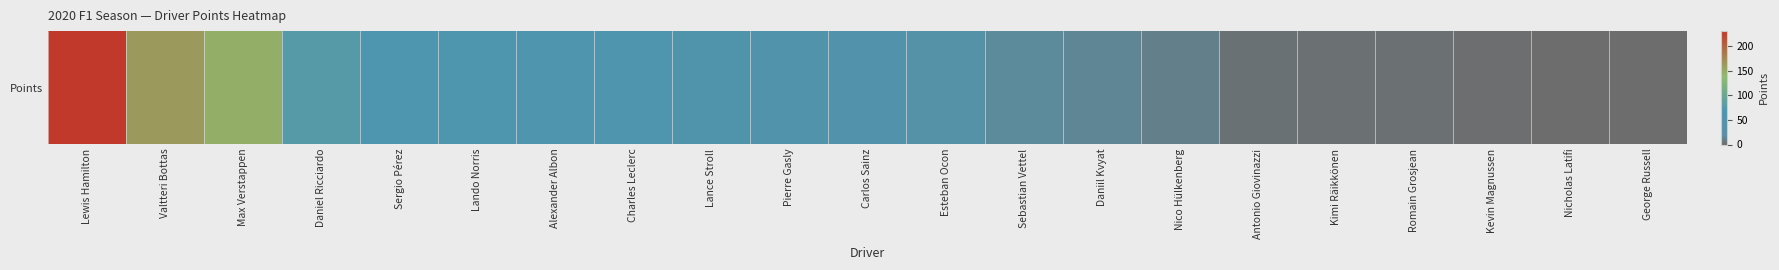

Rank the categories by value from highest to lowest.

Lewis Hamilton, Valtteri Bottas, Max Verstappen, Daniel Ricciardo, Sergio Pérez, Lando Norris, Alexander Albon, Charles Leclerc, Lance Stroll, Pierre Gasly, Carlos Sainz, Esteban Ocon, Sebastian Vettel, Daniil Kvyat, Nico Hülkenberg, Antonio Giovinazzi, Kimi Räikkönen, Romain Grosjean, Kevin Magnussen, Nicholas Latifi, George Russell